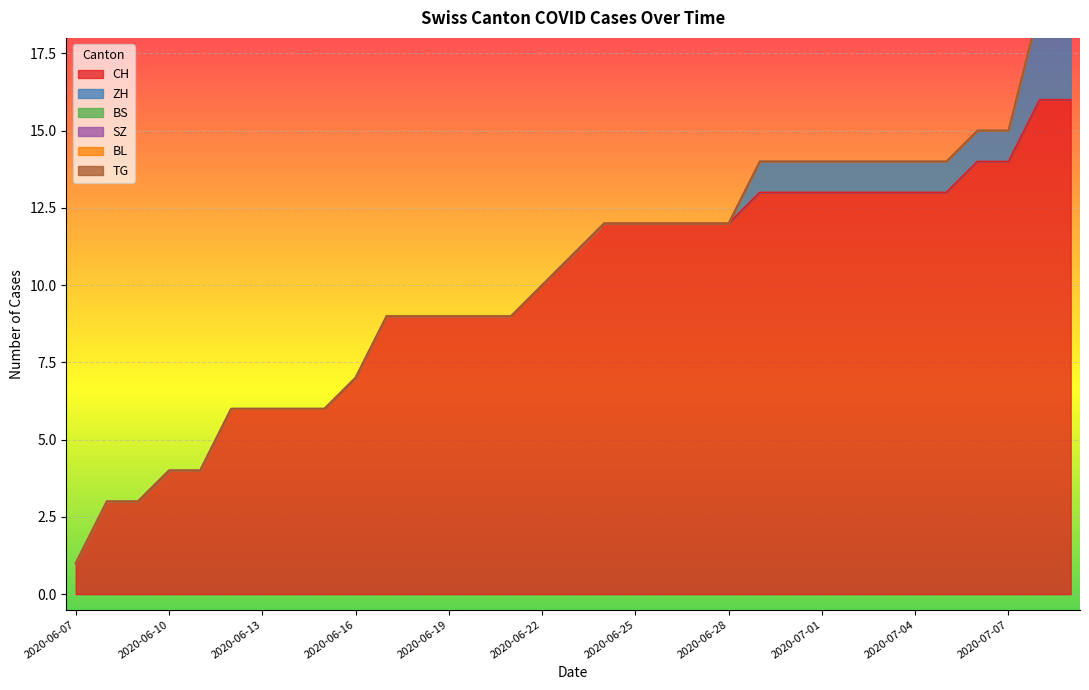

True or false: SZ and CH intersect in this chart.

False